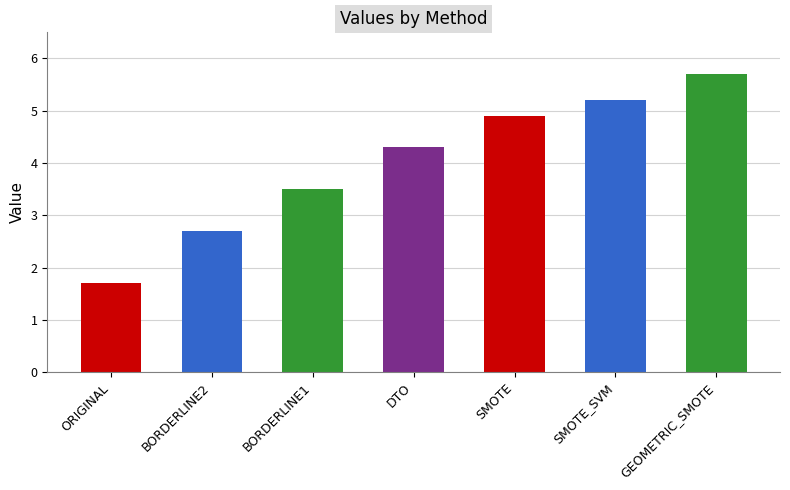

What is the label of the 7th bar from the left?

GEOMETRIC_SMOTE